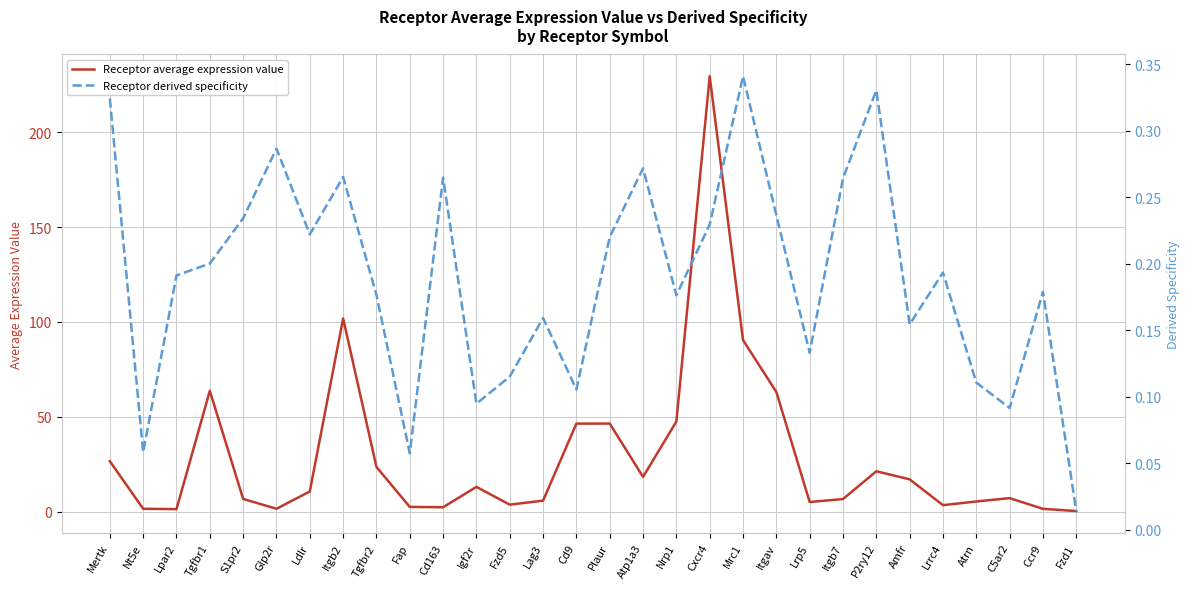

What is the difference between the maximum and second lowest values in the Receptor average expression value series?

228.2